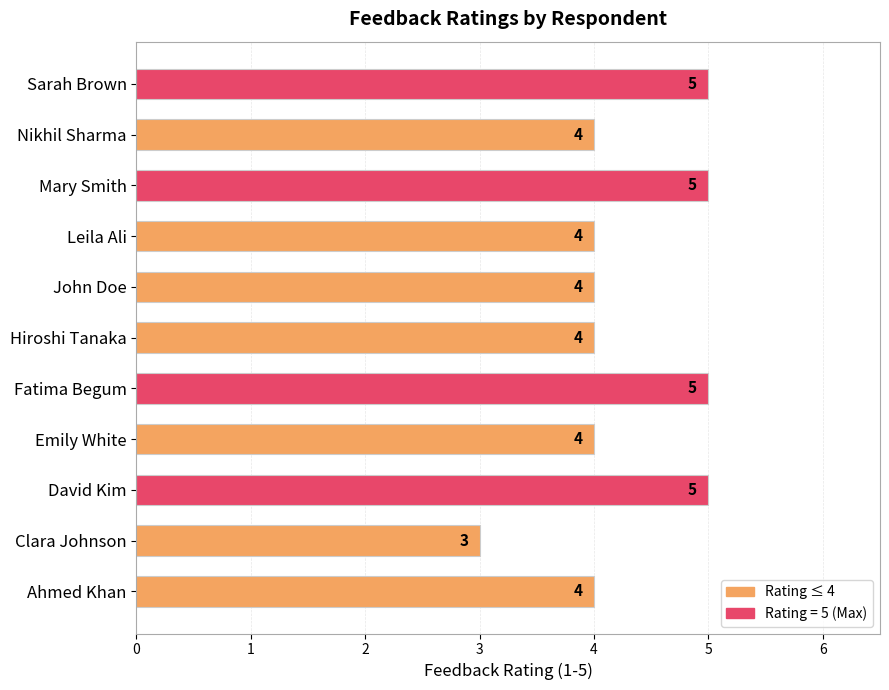

What is the greatest value displayed?

5